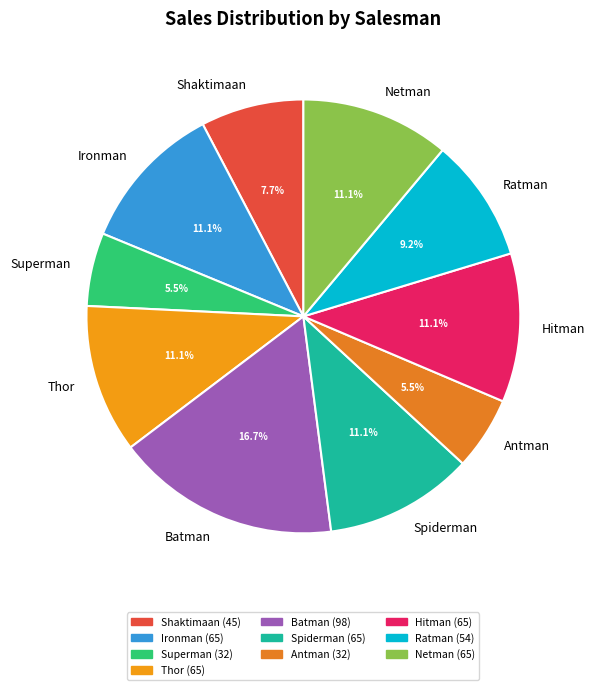

How many slices are in this pie chart?

10